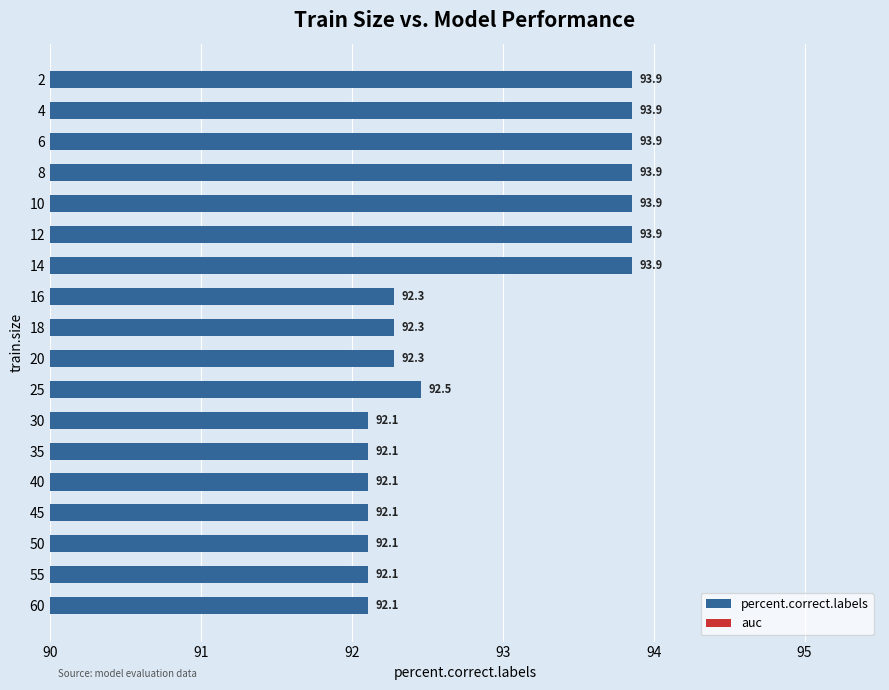

How many bars are there in total?

18